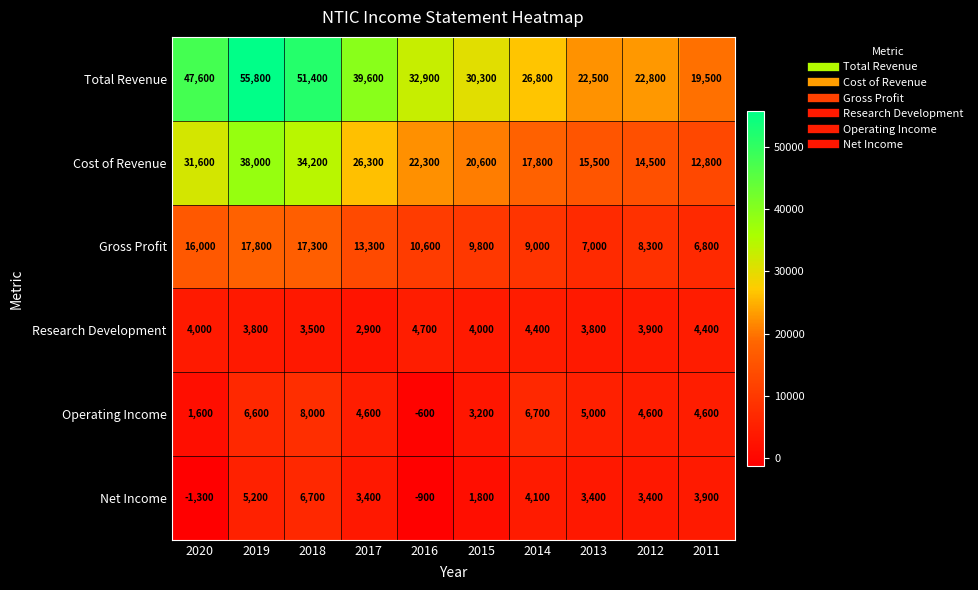

What is the difference between the Net Income values at 2012 and 2015?

1600